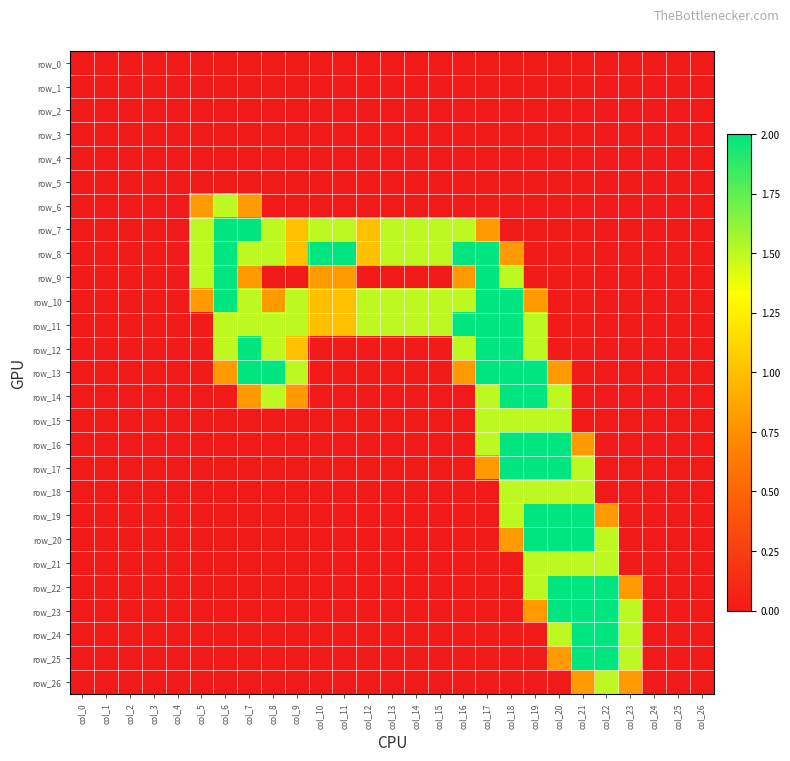

What is the sum of all row_15 values?

6.0